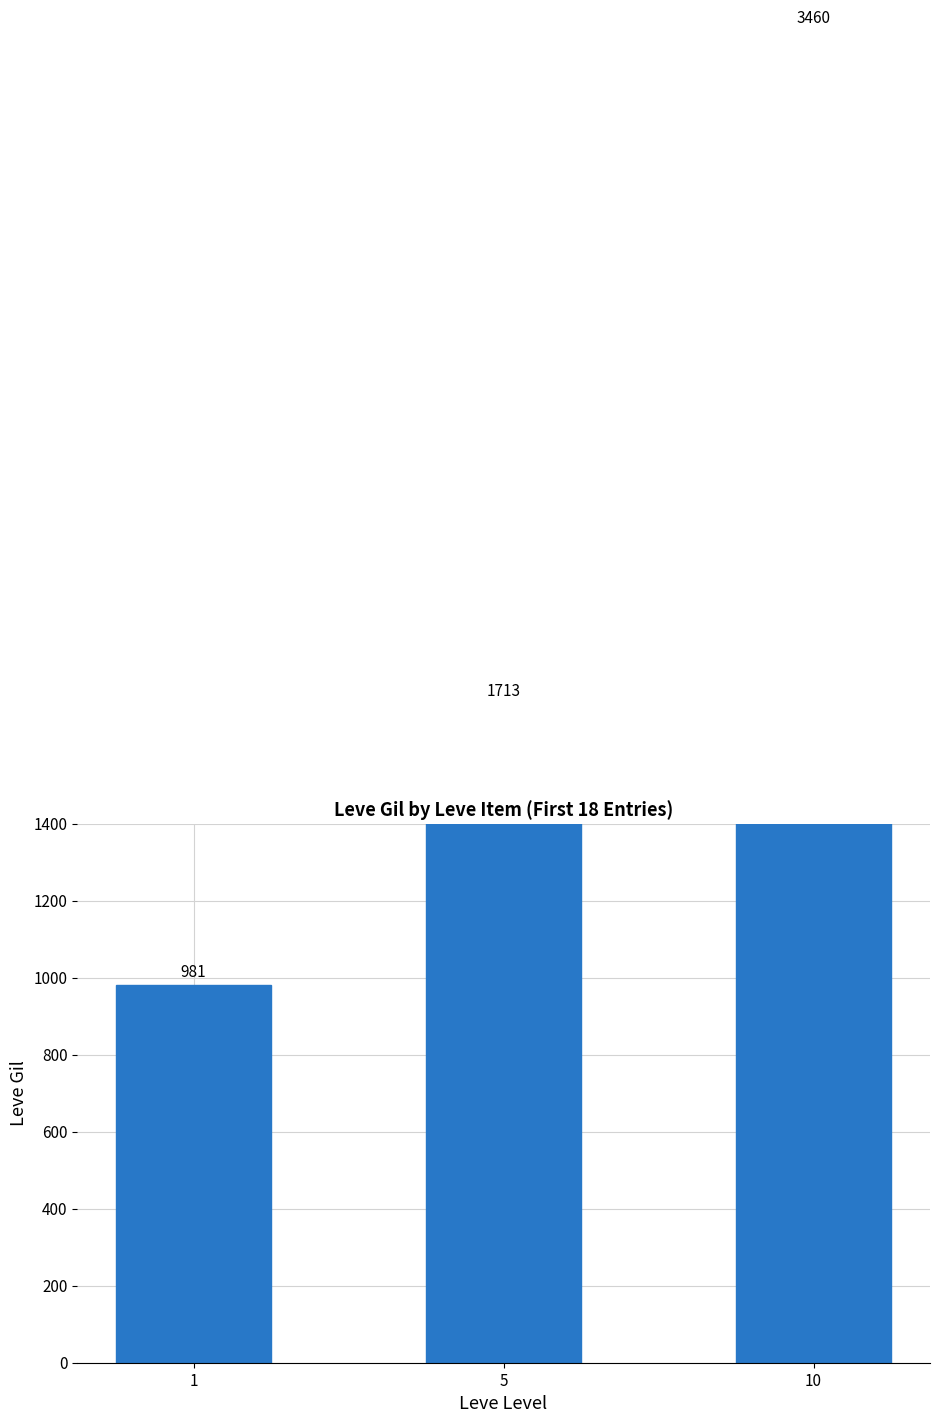

Rank the categories by value from highest to lowest.

10, 5, 1